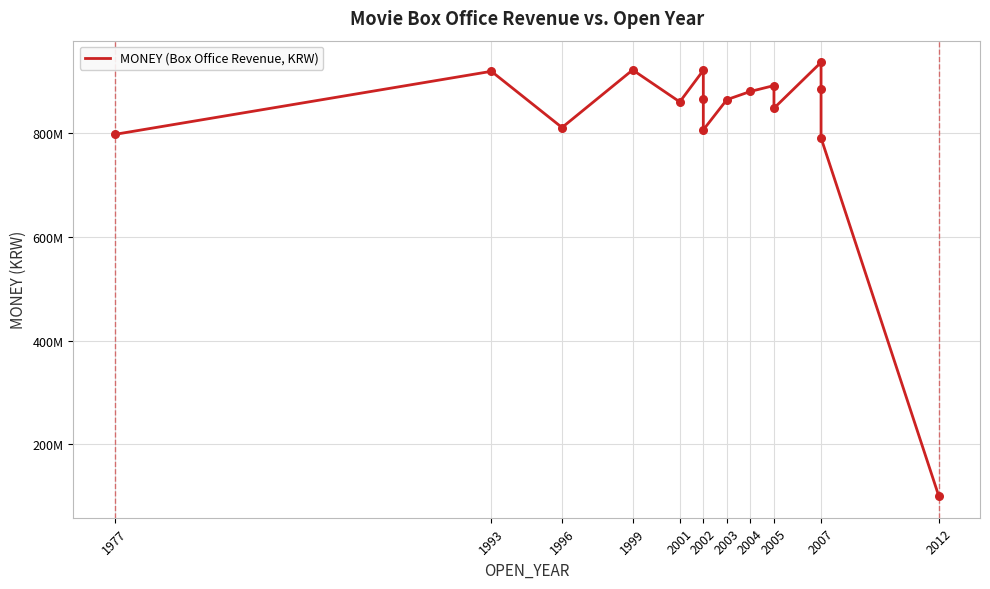

What is the change in value from 2001 to 2004?

+20171036